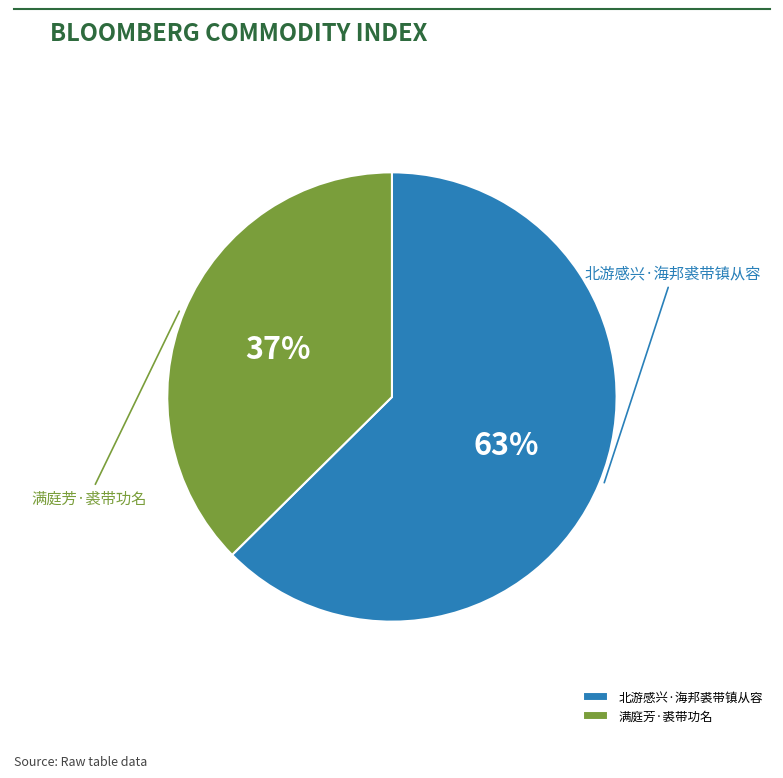

How many segments does this pie chart have?

2